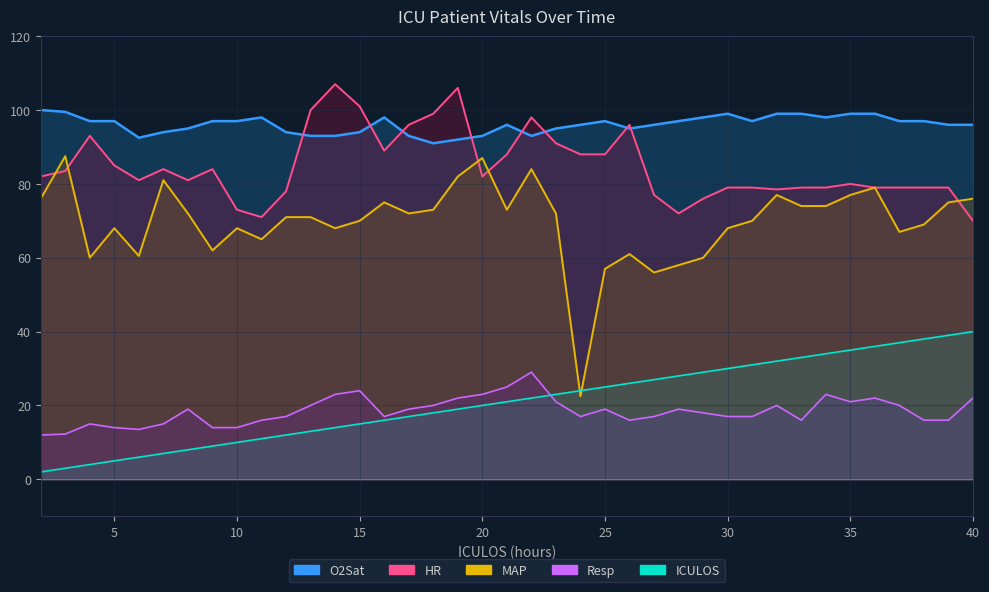

Which series changed the most between 15 and 25?

HR